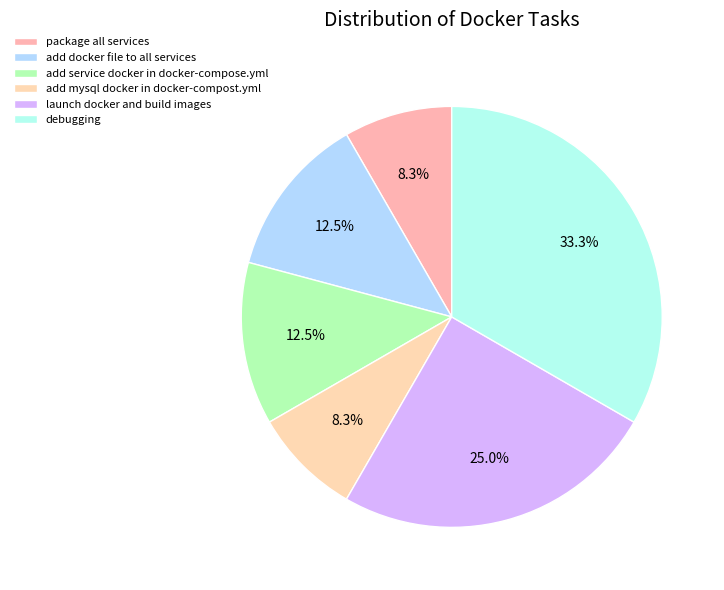

Rank the categories by value from lowest to highest.

package all services, add mysql docker in docker-compost.yml, add docker file to all services, add service docker in docker-compose.yml, launch docker and build images, debugging